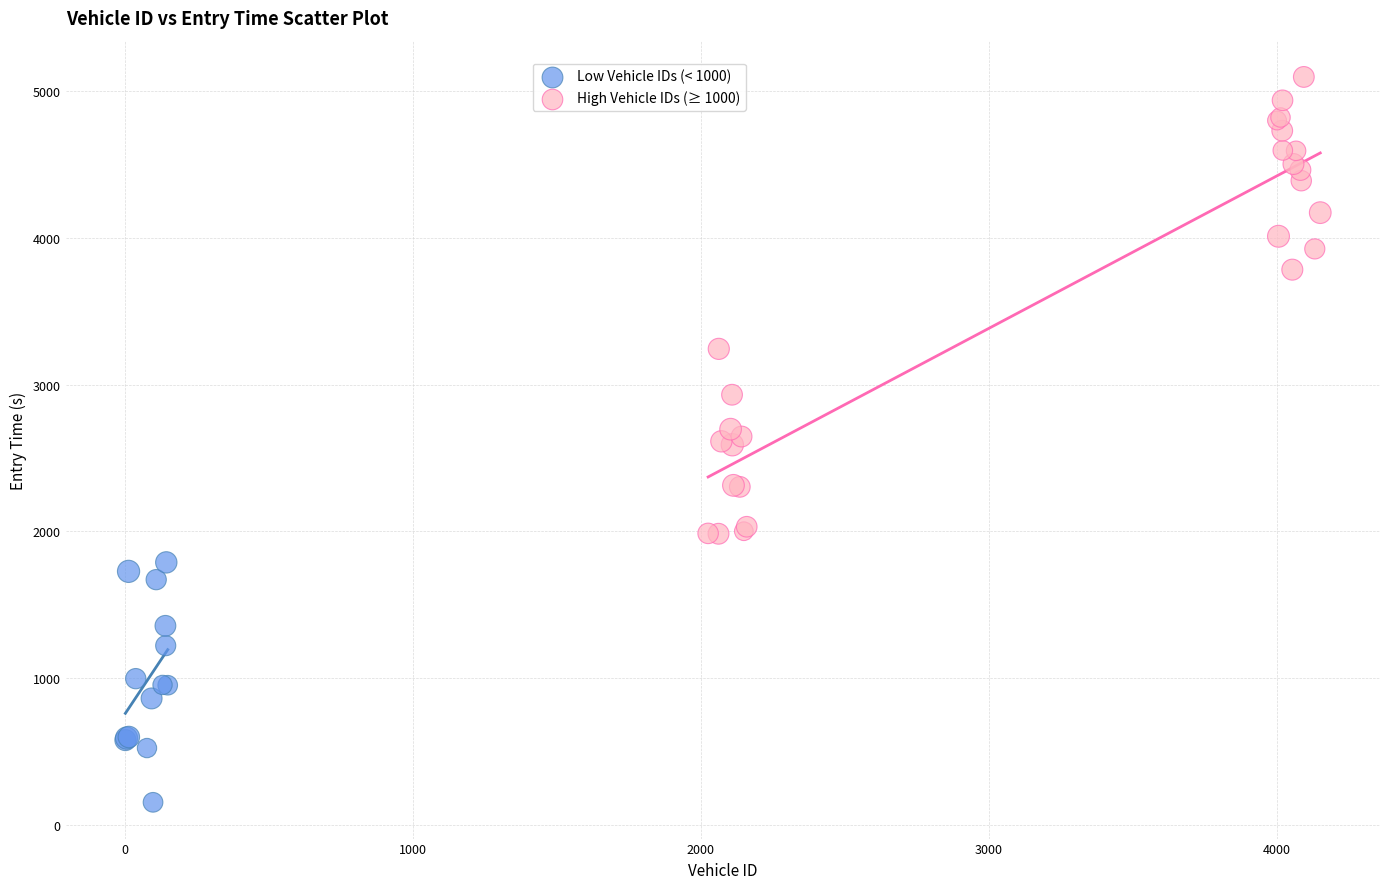

Which series contains the lowest Y value?

Low Vehicle IDs (< 1000)